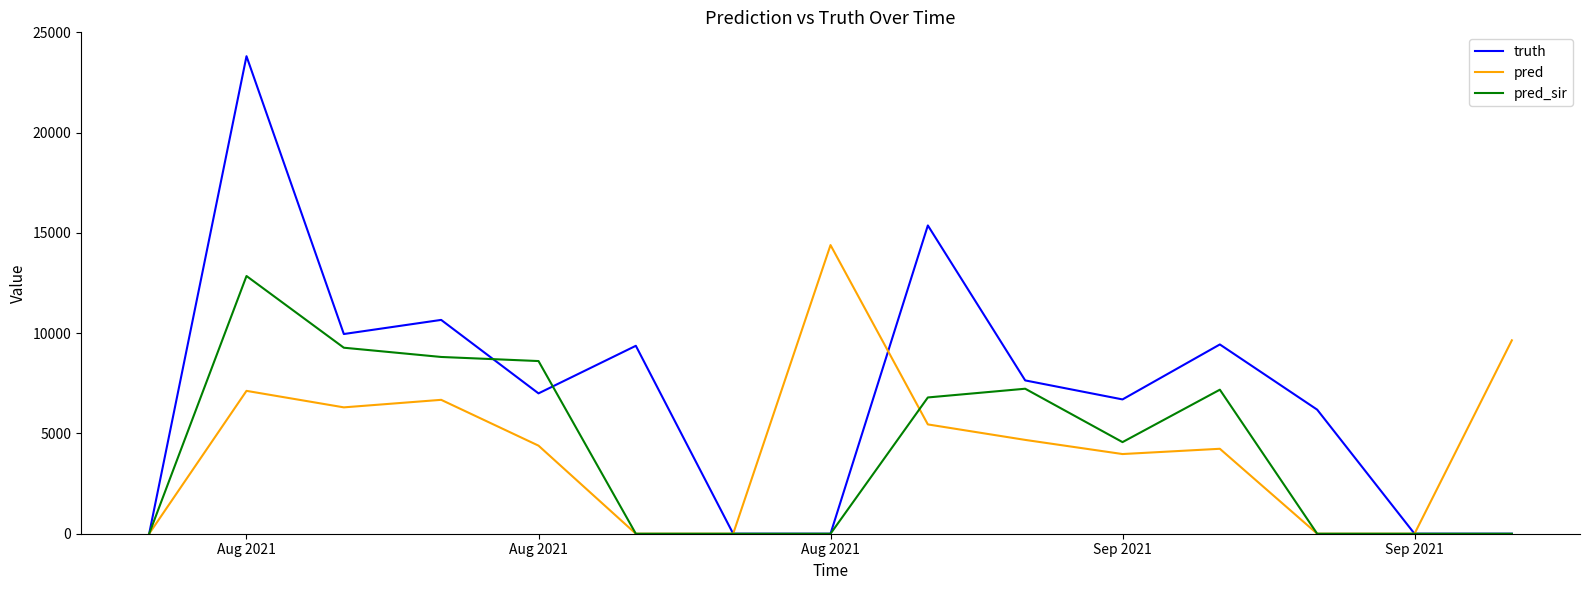

Which series has the largest range (max minus min)?

truth